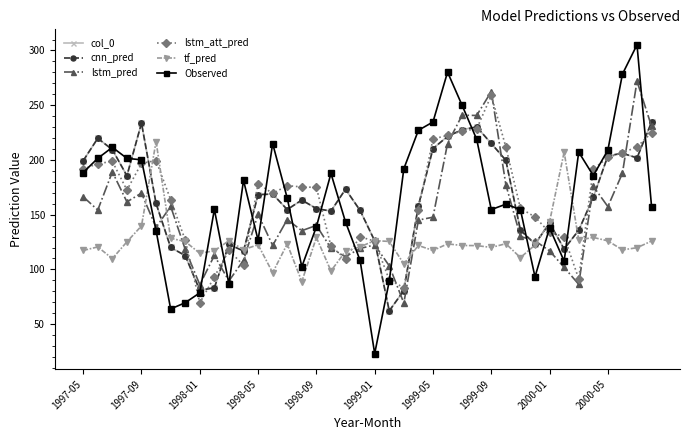

Does the chart have visible grid lines?

No